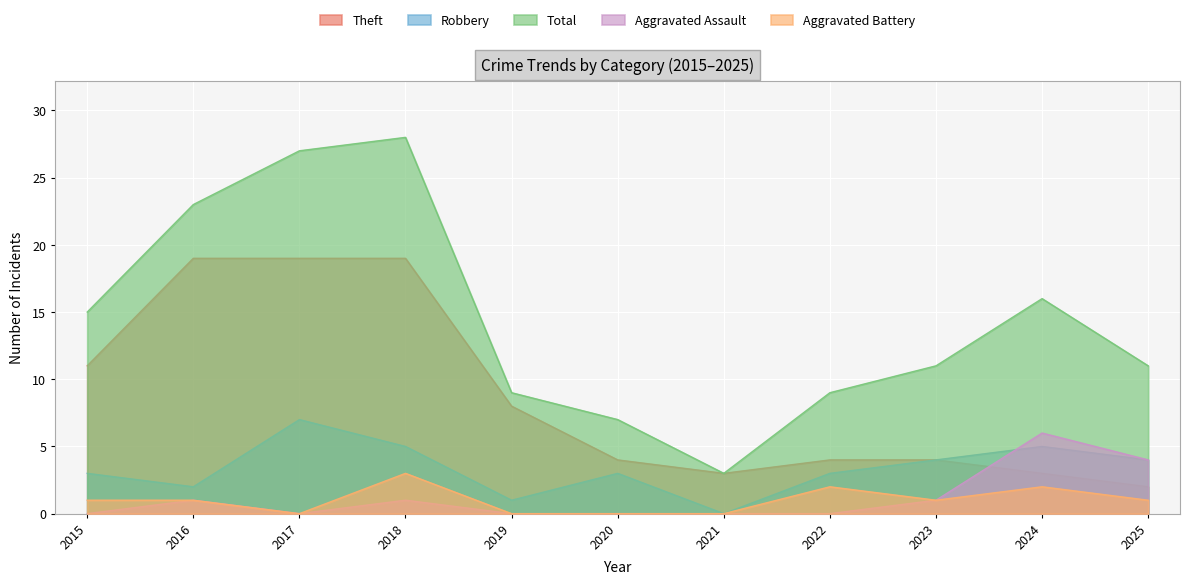

At how many categories does at least one series exceed 18?

3